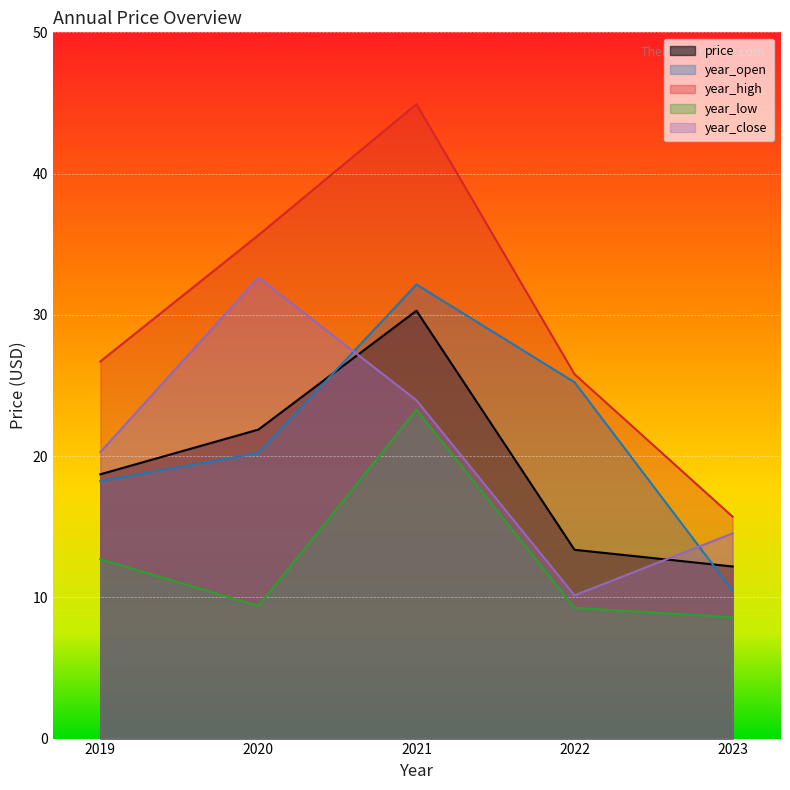

At how many categories does at least one series exceed 22?

4